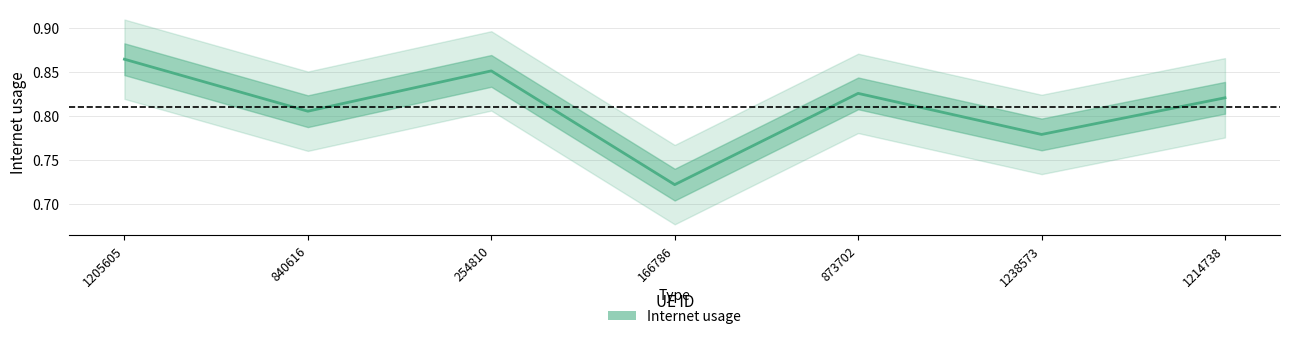

At which category does the data reach its first local valley?

840616